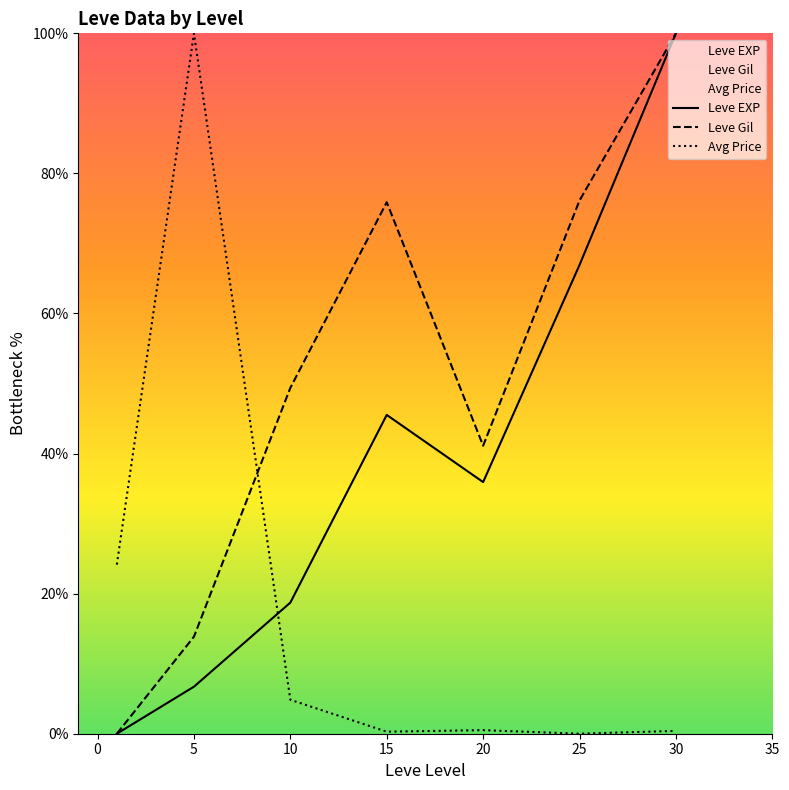

What are all the series names shown in the legend?

Leve EXP, Leve Gil, Avg Price